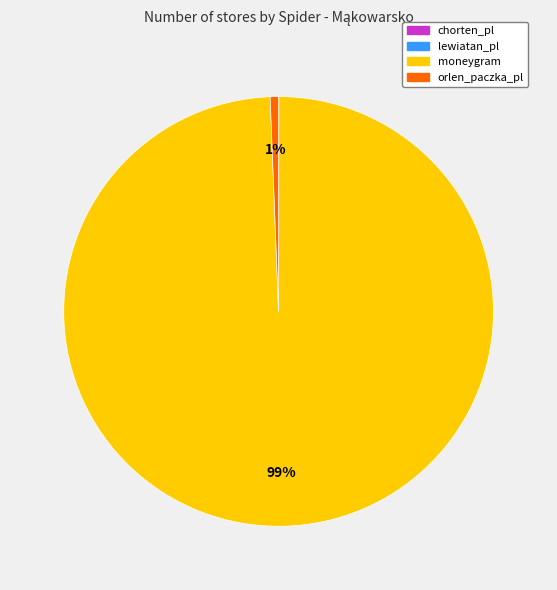

To the nearest percent, what portion does moneygram represent?

99%